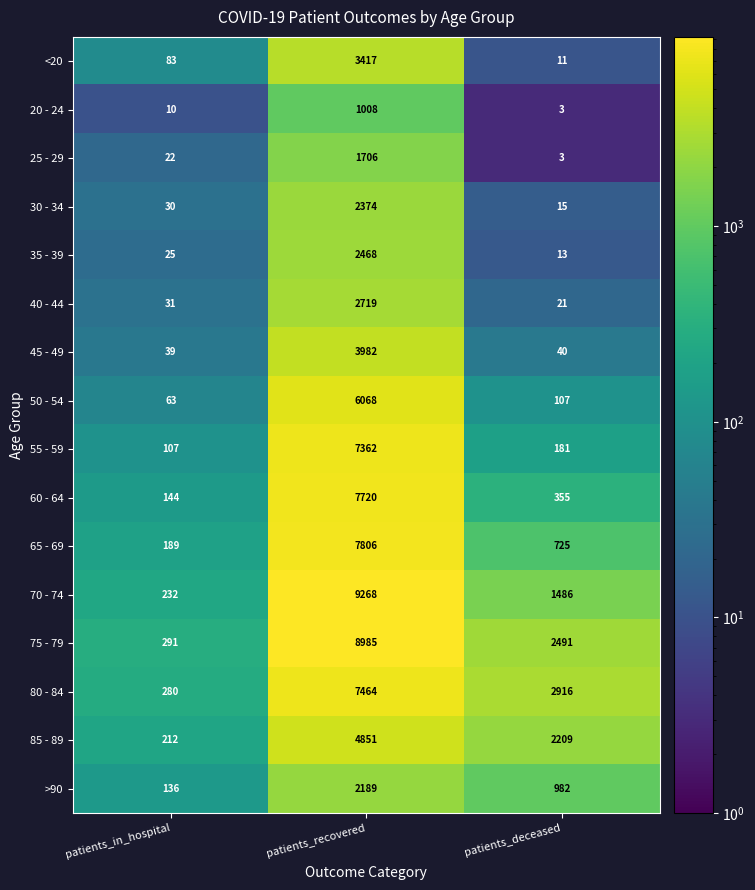

Between patients_in_hospital and patients_deceased, which series saw the biggest shift?

80 - 84